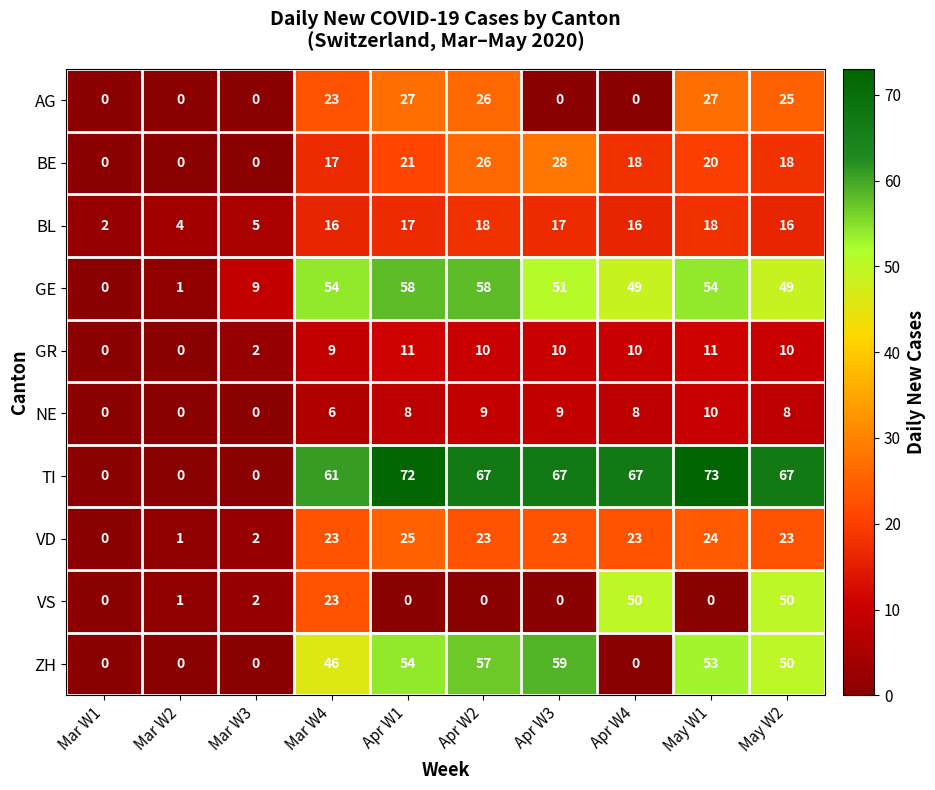

Which series has the largest total across all categories?

TI